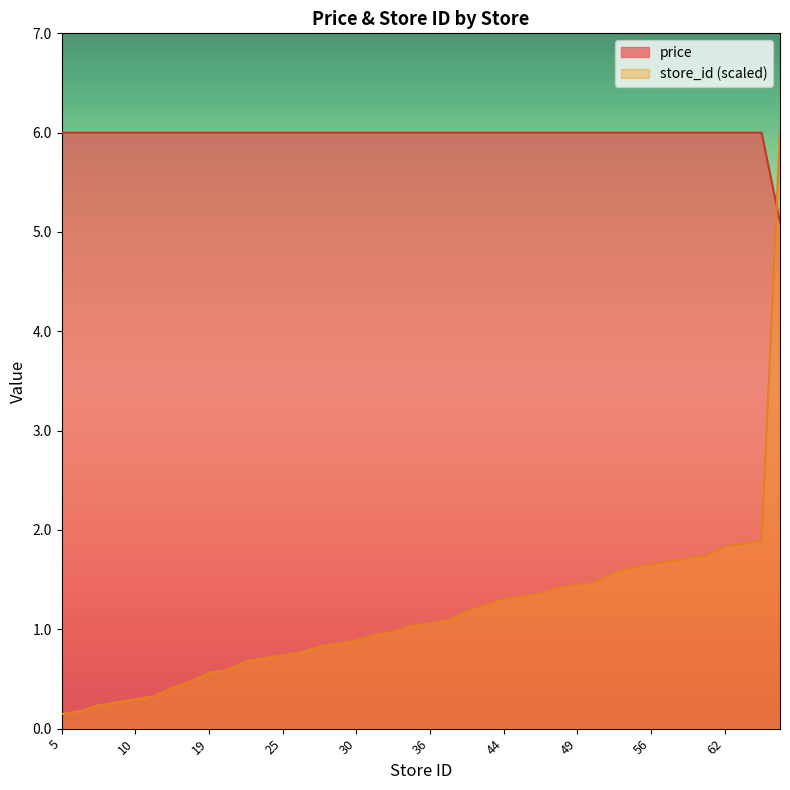

What is the value of the store_id point at the 1st from the left?

0.1